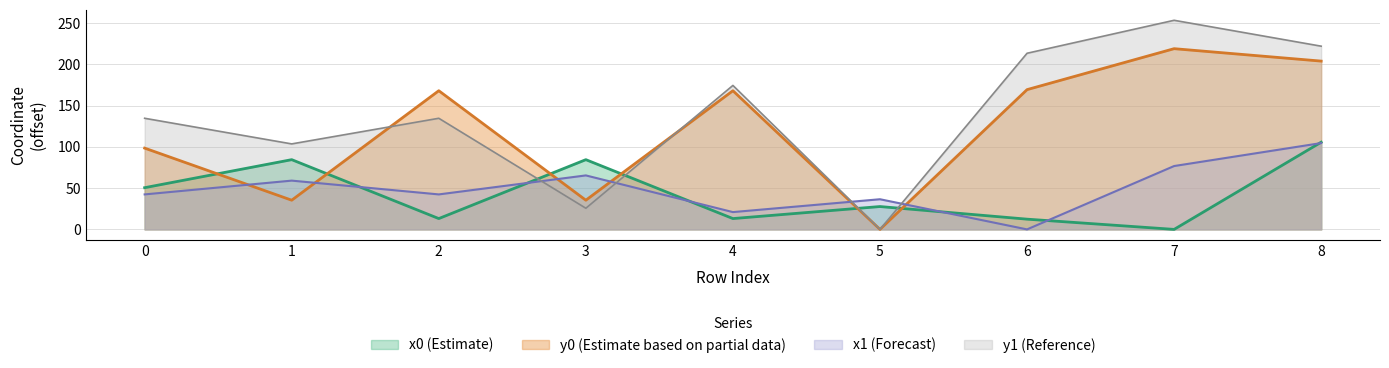

What is the sum of the y0 values at 1 and 5?

35.3